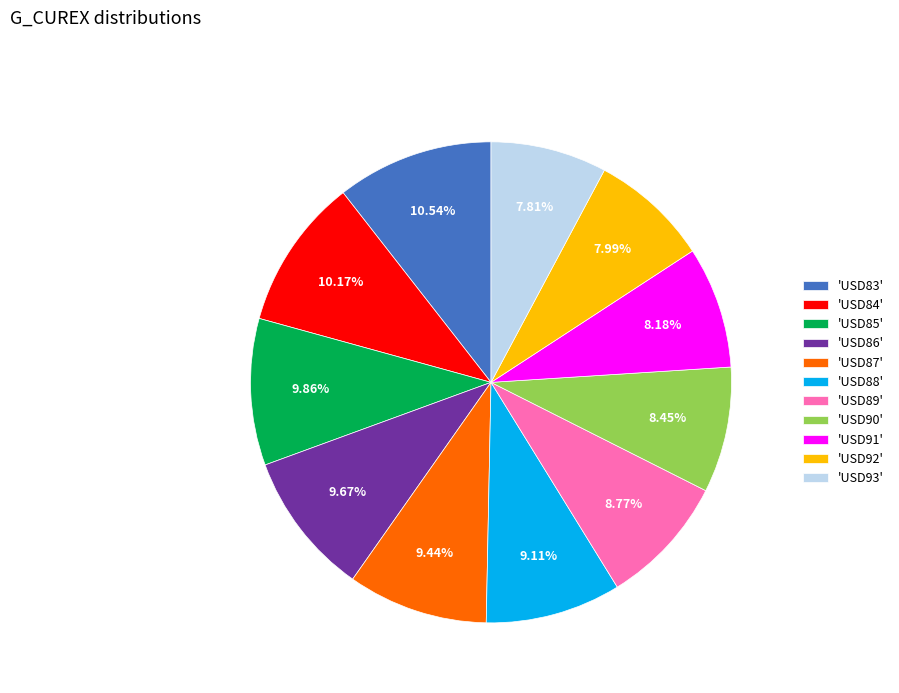

Does any single category account for the majority?

No